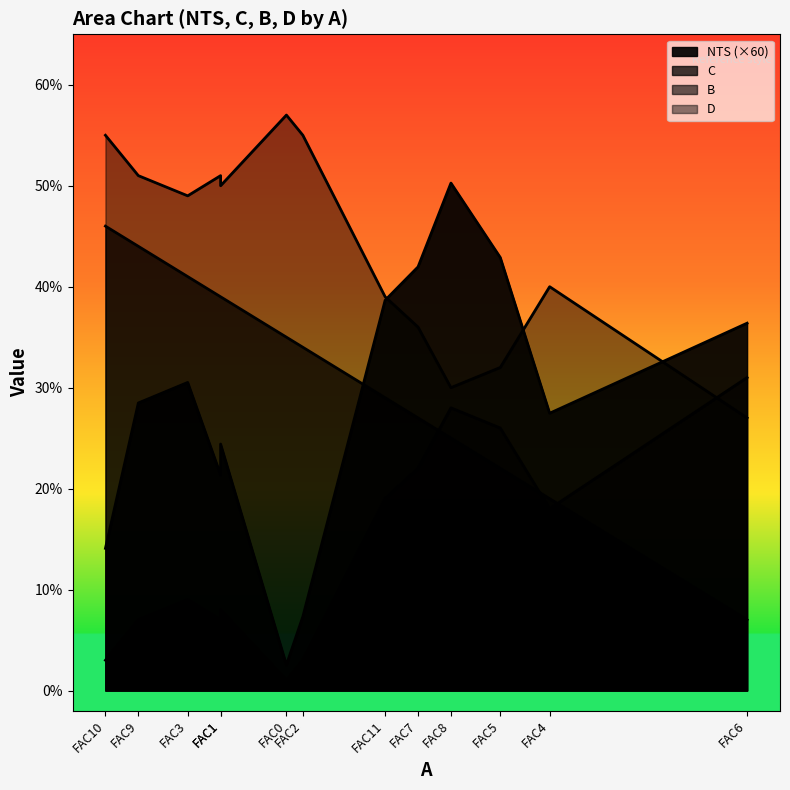

True or false: B has a value of 3.0 at FAC2.

True